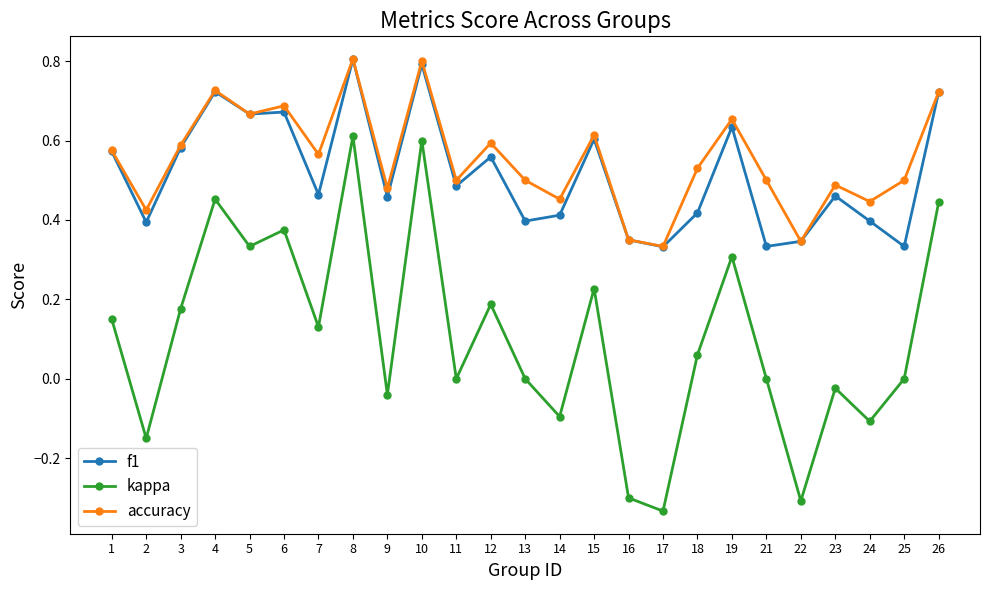

Which series has the largest range (max minus min)?

kappa